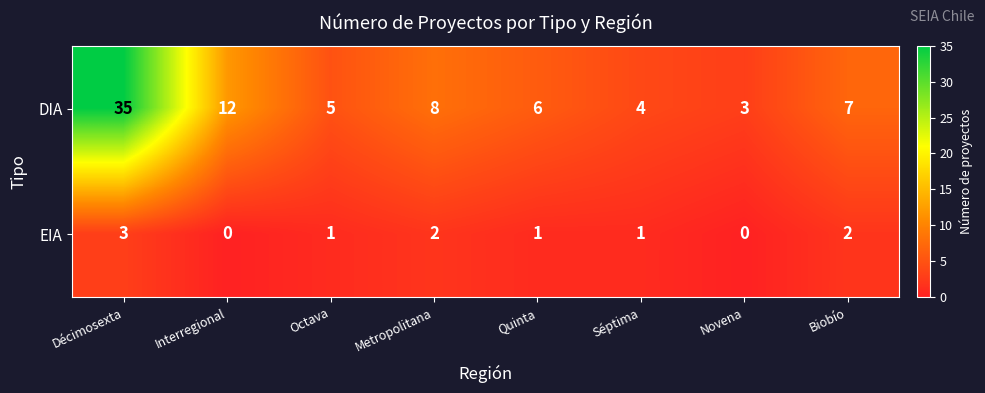

How many series are shown in this chart?

2